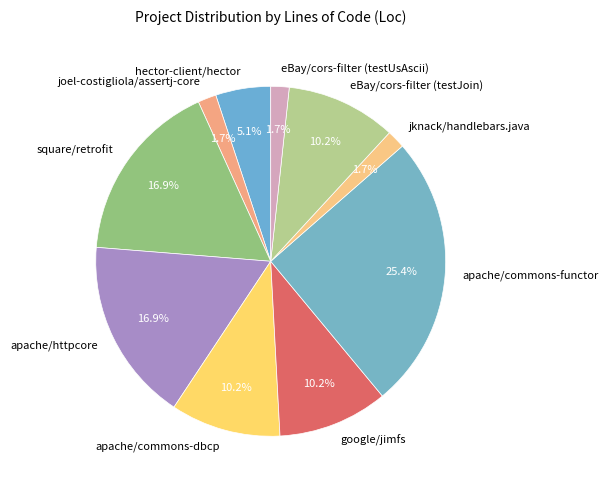

Count the number of slices in the pie.

10